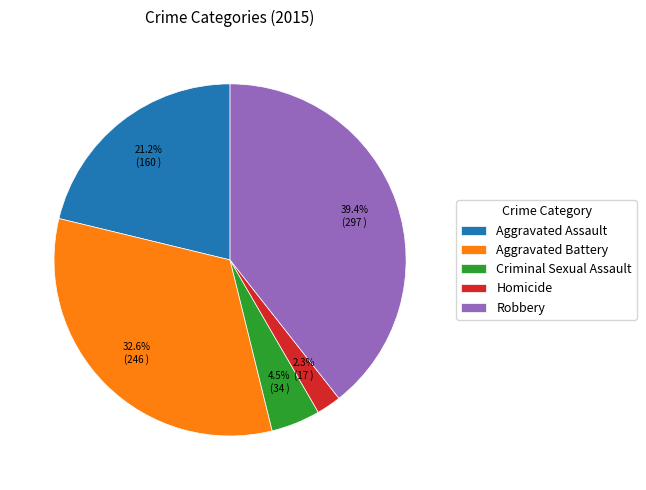

Rank the categories by value from lowest to highest.

Homicide, Criminal Sexual Assault, Aggravated Assault, Aggravated Battery, Robbery